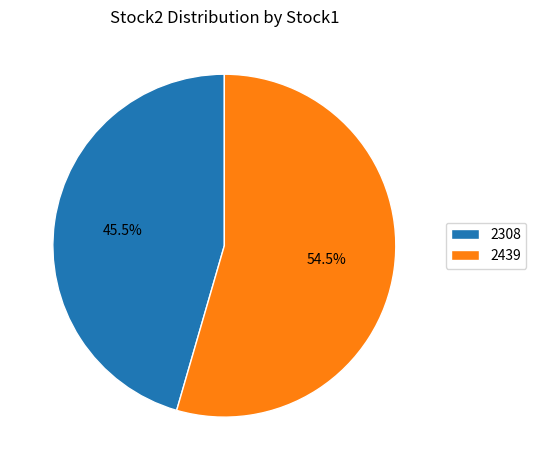

To the nearest percent, what is the difference between the 2439 and 2308 slice percentages?

9%